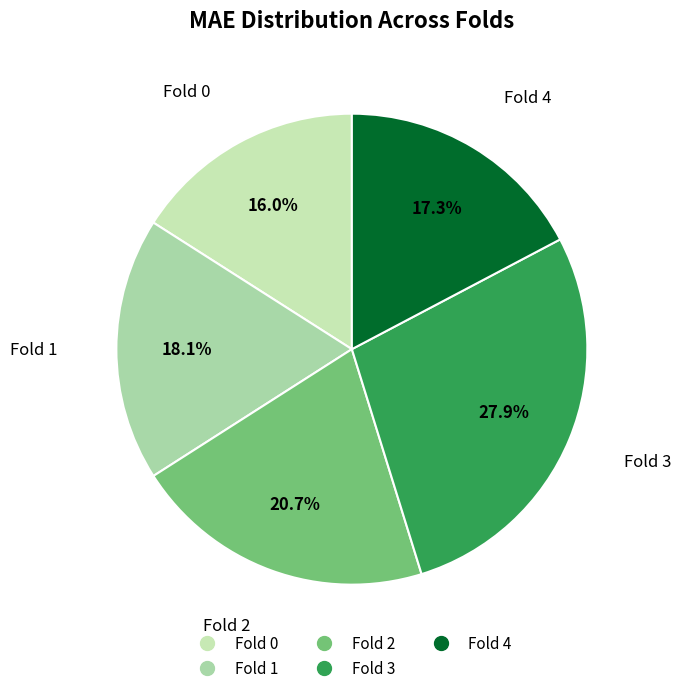

To the nearest percent, what percentage of the pie is Fold 3?

28%